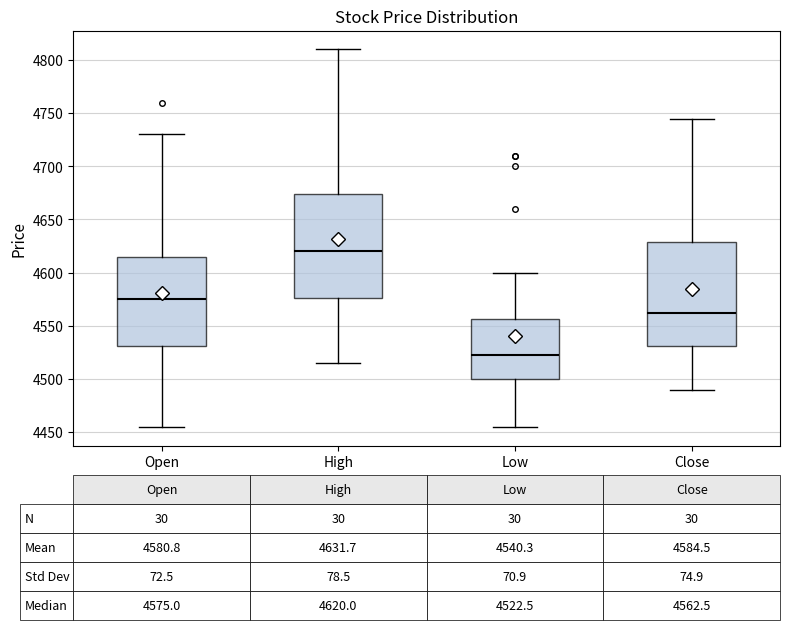

Which box's median line is the highest?

High